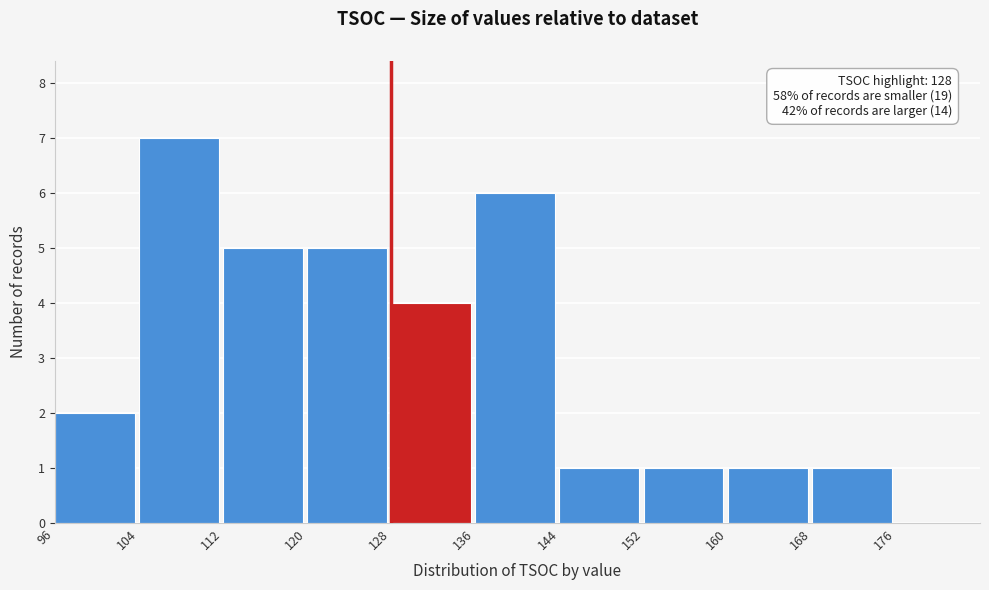

Over which range of the x-axis is the bar tallest?

104 to 112